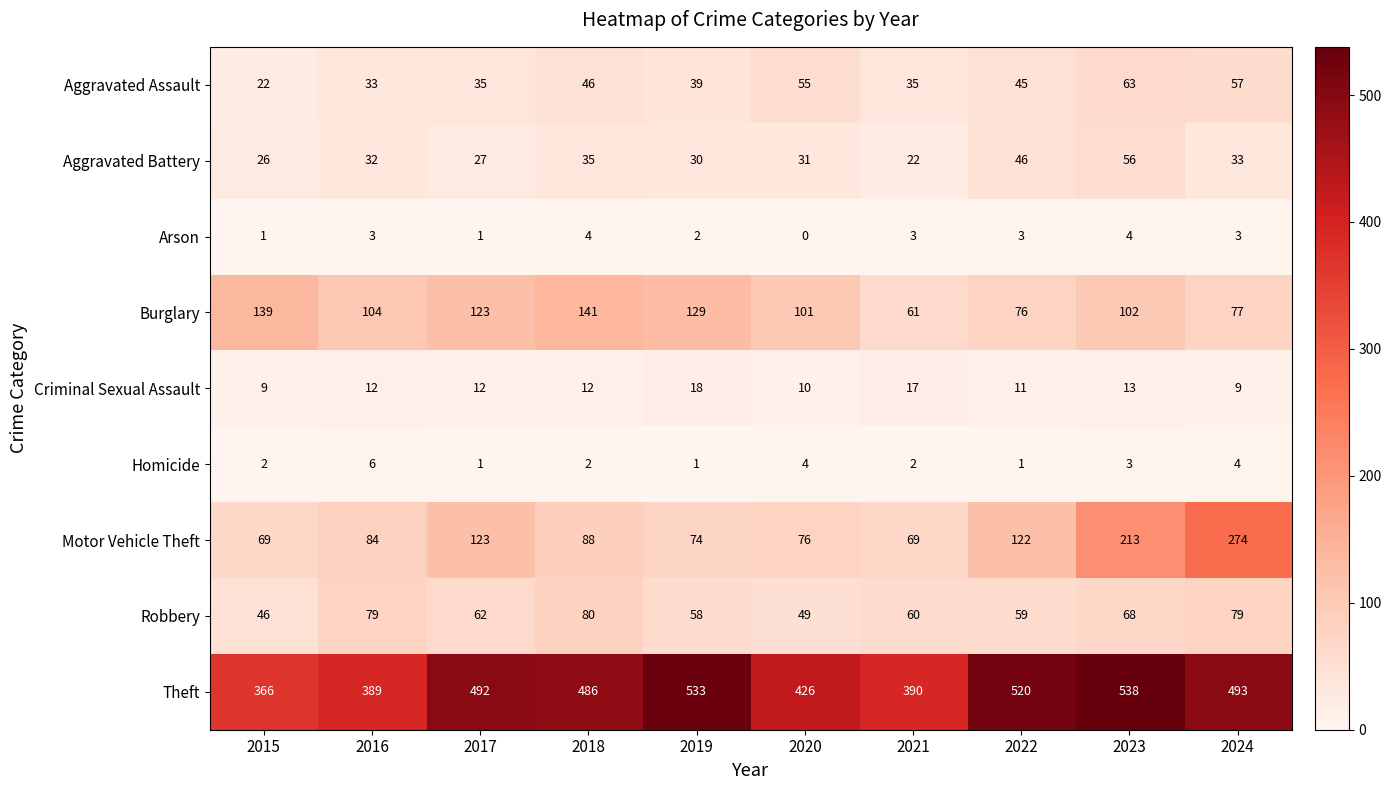

What is the approximate value of Aggravated Battery at 2018, to the nearest 10?

40